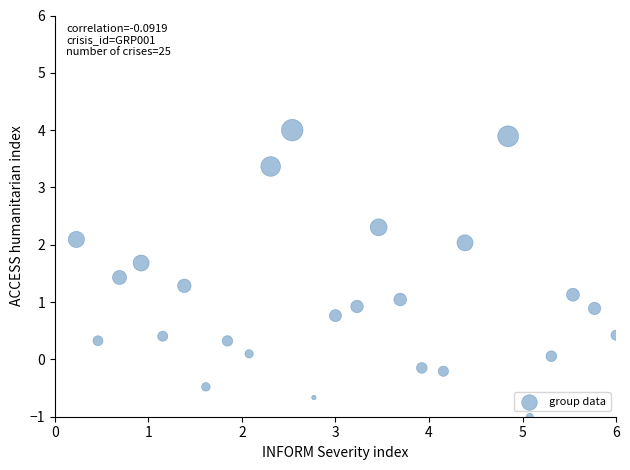

What is the range of X values (max minus min)?

5.8